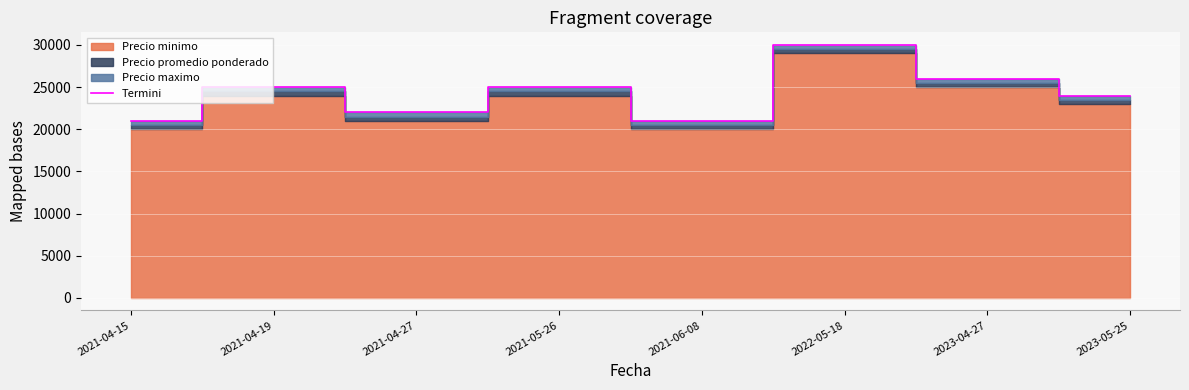

What is the value of the 3rd point from the left?

22000